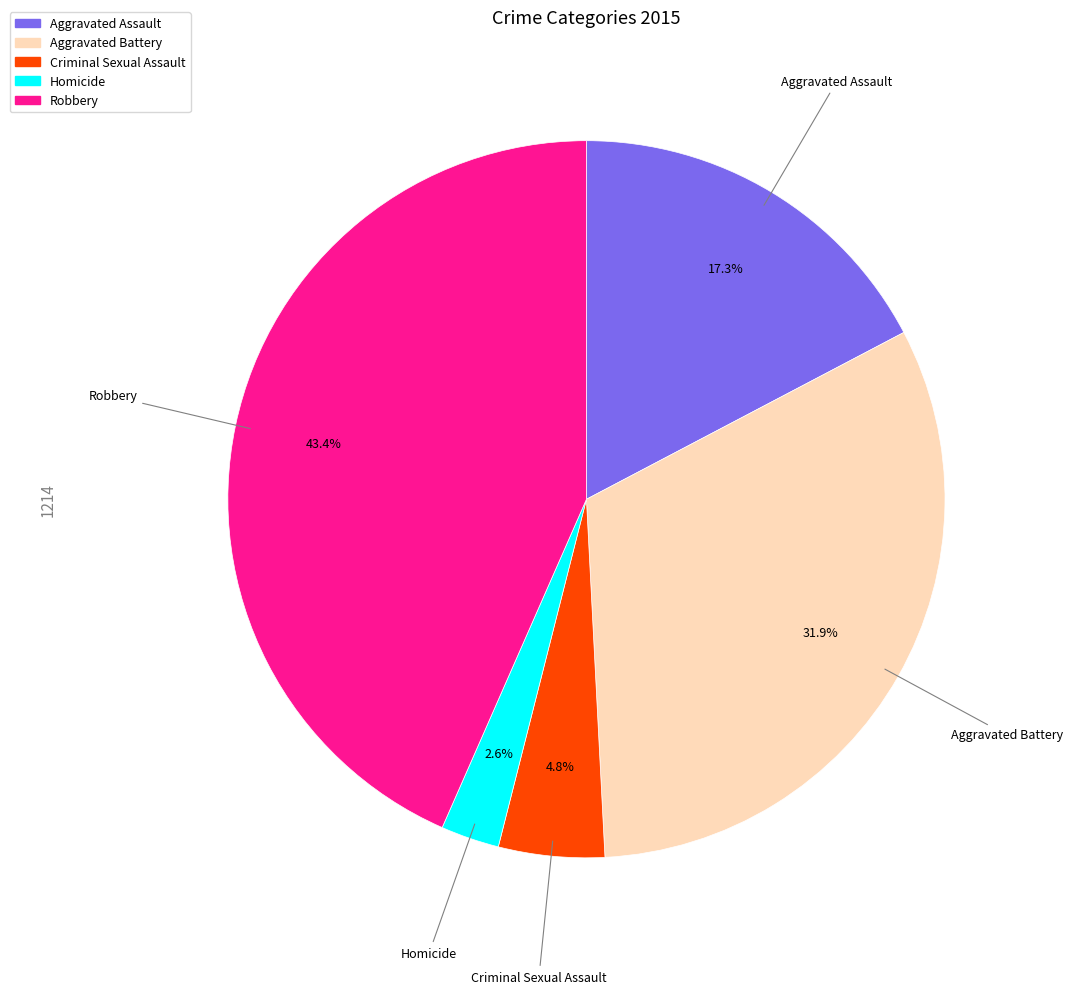

How many slices are in this pie chart?

5